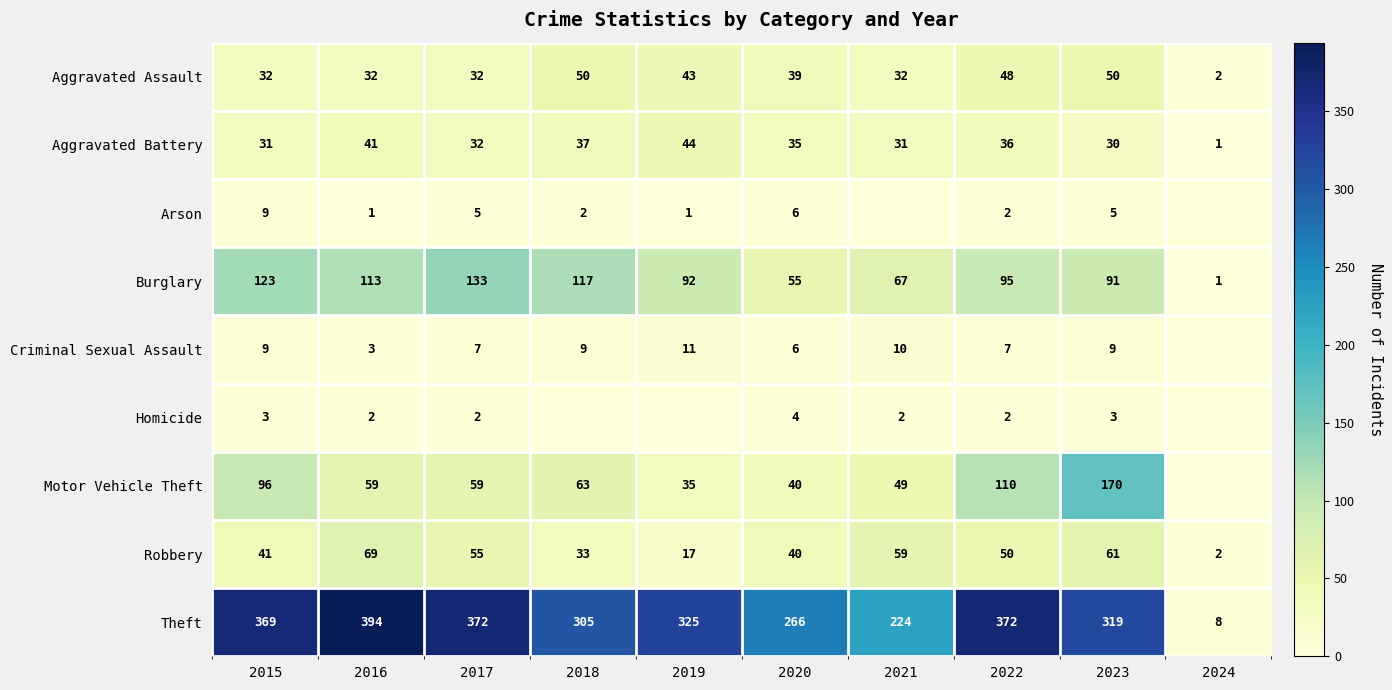

The Aggravated Battery series shows 9 at 2018. True or false?

False